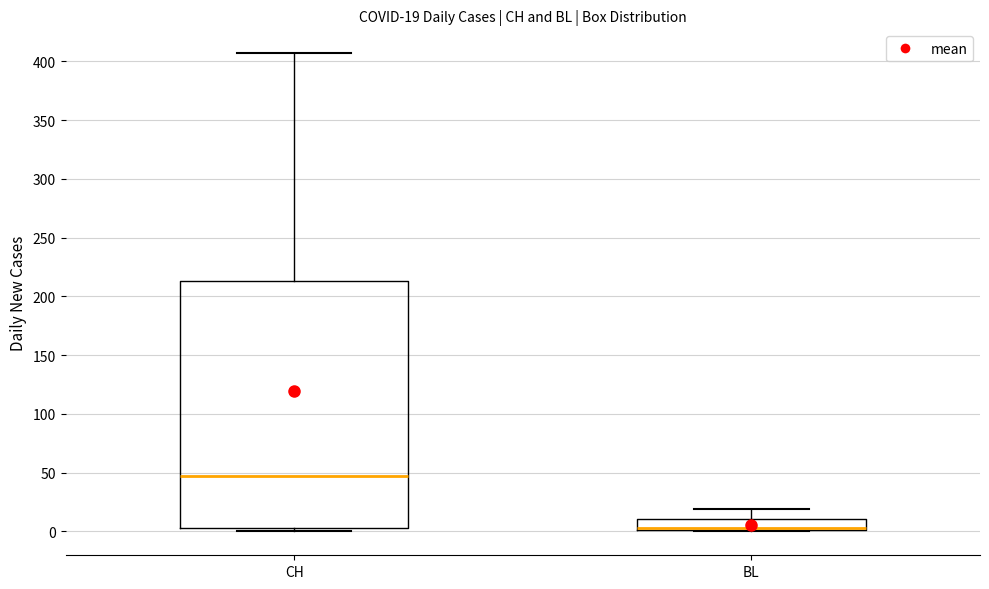

Which box is the tallest, from its lower edge to its upper edge?

CH